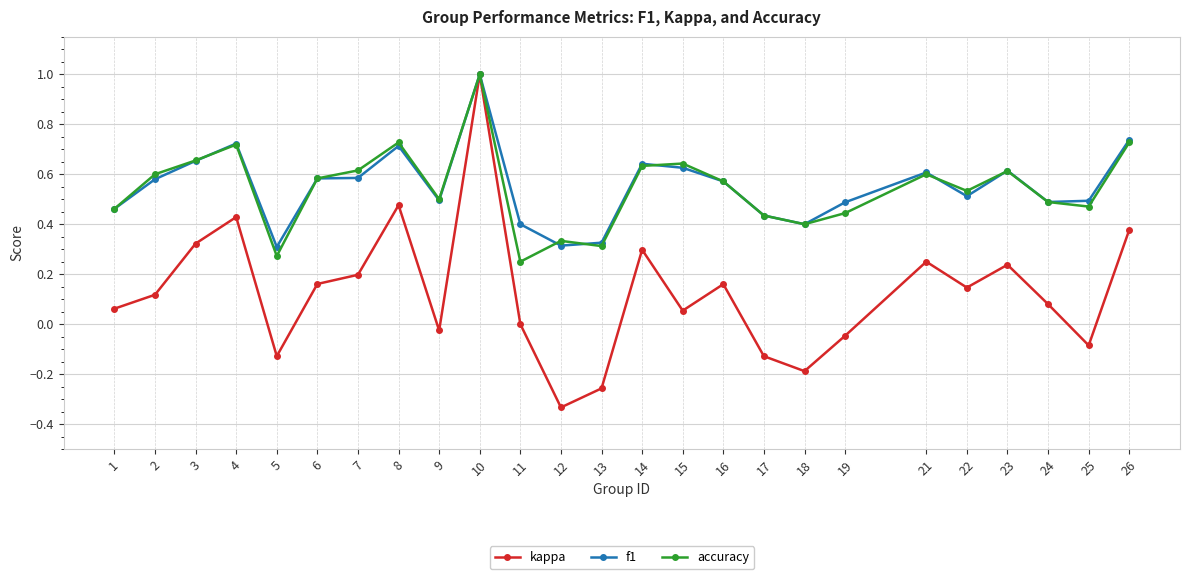

Where is the first local minimum for kappa?

5